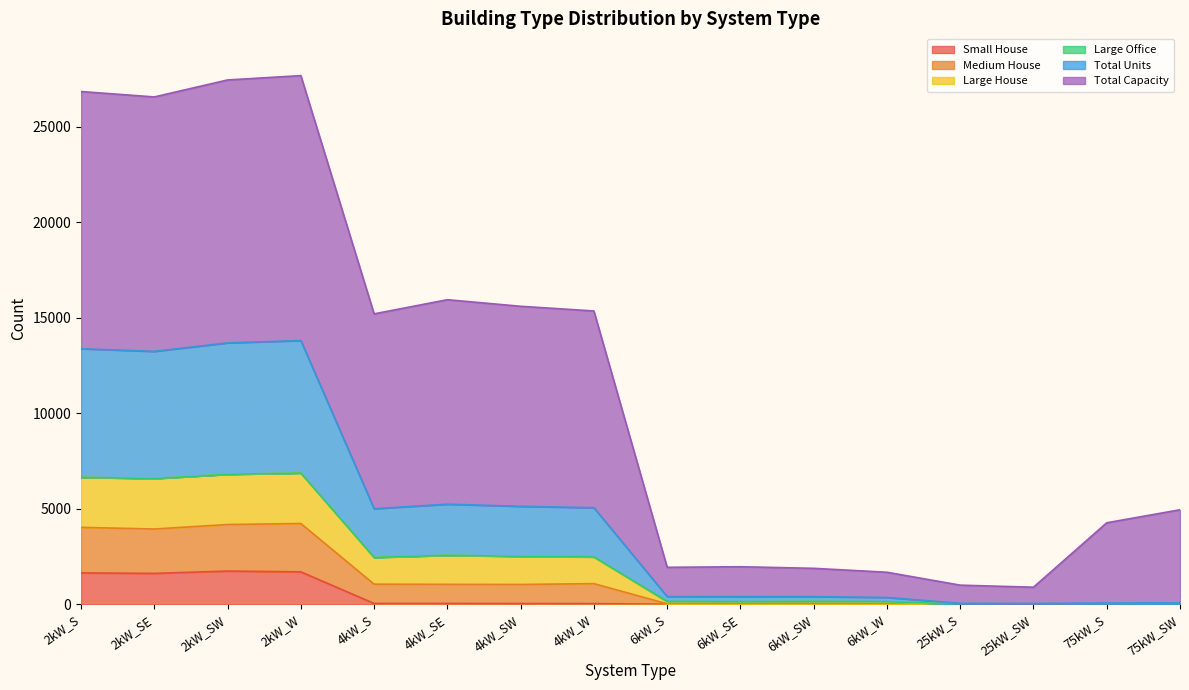

Which category has the lowest value in the Medium House series?

25kW_SW